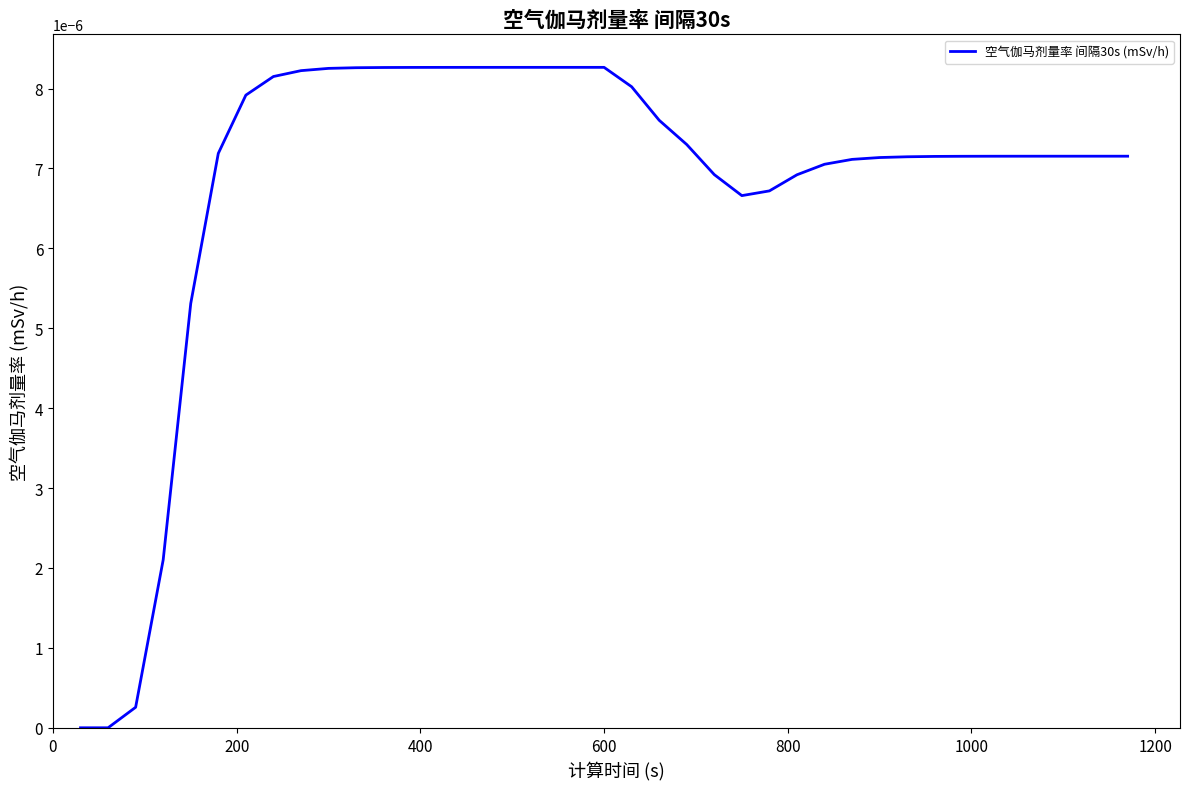

How many interior local valleys (lower than both neighbors) does the data have?

1